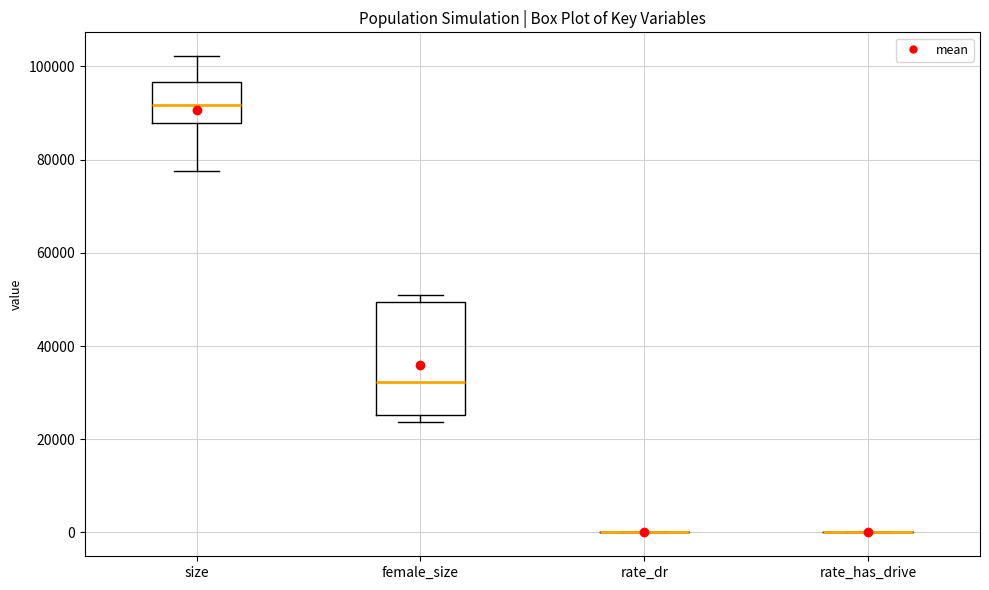

Reading left to right, read every box against the y-axis: the position of its median line, the range the box covers, and the ends of its whiskers. The values are not printed on the chart, so give them approximately, as read against the axis.

size: median 92000, box 88000 to 96000, whiskers 78000 to 102000
female_size: median 32000, box 26000 to 50000, whiskers 24000 to 52000
rate_dr: box collapsed to a line at 0, whiskers 0 to 0
rate_has_drive: box collapsed to a line at 0, whiskers 0 to 0